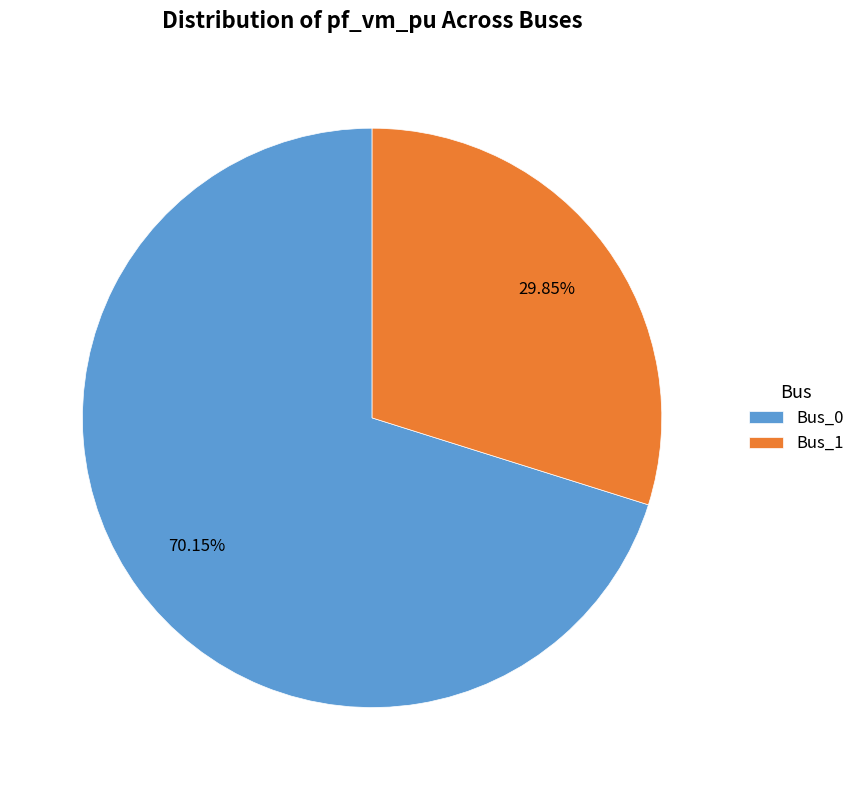

What is the ratio of the value at Bus_1 to the value at Bus_0?

0.4